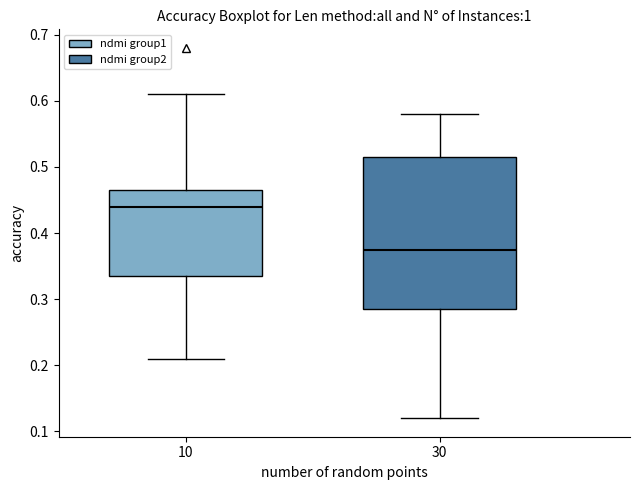

Where does the upper whisker of the box at x = 30 end on the y-axis? The values are not printed on the chart, so give them approximately, as read against the axis.

0.58